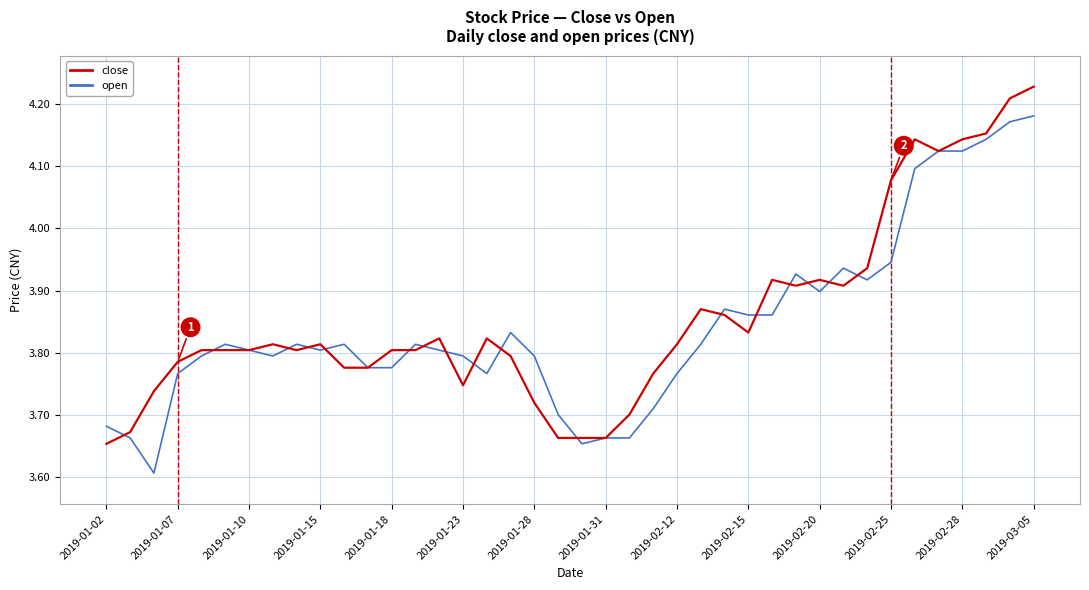

How many categories are shown in the chart?

40